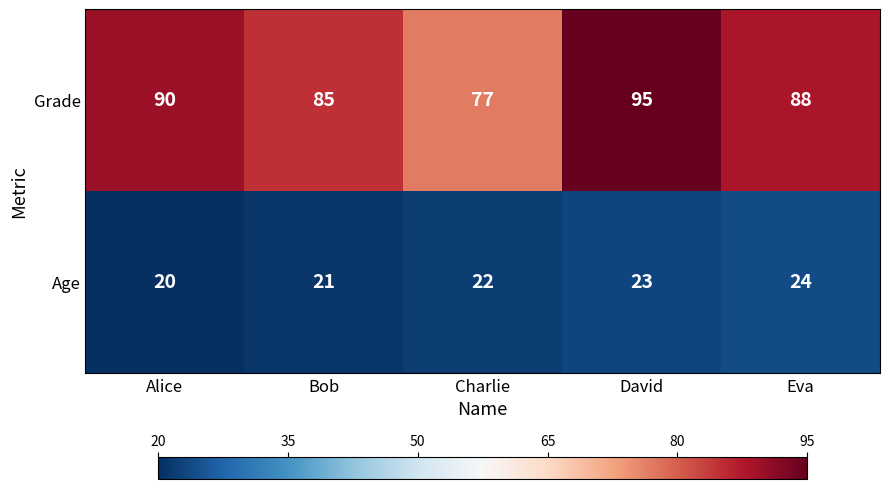

At which category is the sum across all series the highest?

David